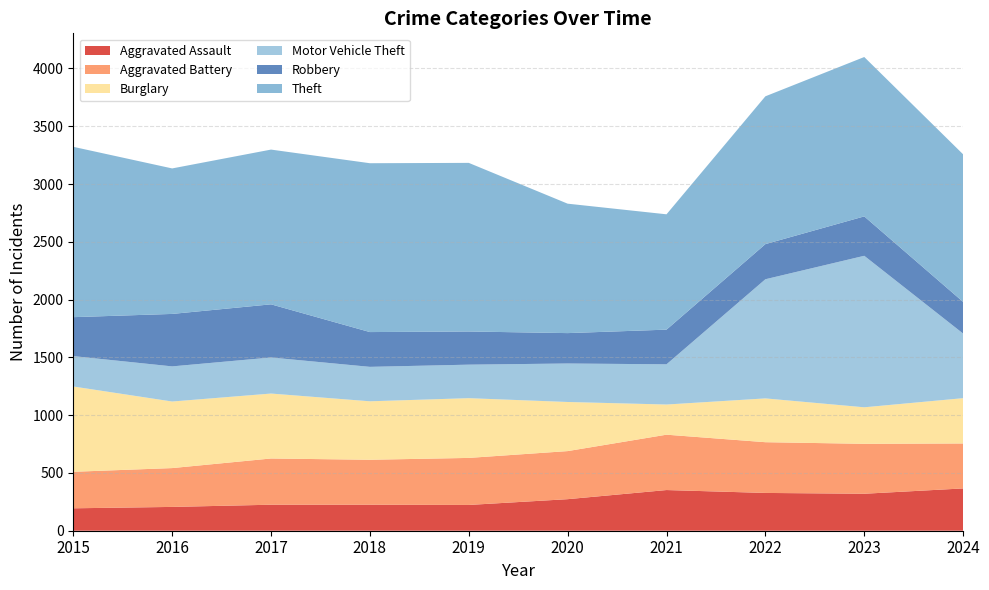

Reading left to right, transcribe all the data shown in this chart.

Aggravated Assault: 2015=194	2016=206	2017=225	2018=225	2019=223	2020=273	2021=352	2022=327	2023=320	2024=366
Aggravated Battery: 2015=316	2016=336	2017=400	2018=389	2019=407	2020=416	2021=479	2022=439	2023=432	2024=389
Burglary: 2015=738	2016=576	2017=562	2018=506	2019=517	2020=425	2021=261	2022=379	2023=316	2024=392
Motor Vehicle Theft: 2015=263	2016=304	2017=312	2018=298	2019=290	2020=333	2021=348	2022=1031	2023=1311	2024=559
Robbery: 2015=337	2016=454	2017=460	2018=301	2019=287	2020=263	2021=300	2022=304	2023=341	2024=274
Theft: 2015=1474	2016=1259	2017=1339	2018=1461	2019=1459	2020=1120	2021=998	2022=1279	2023=1379	2024=1277